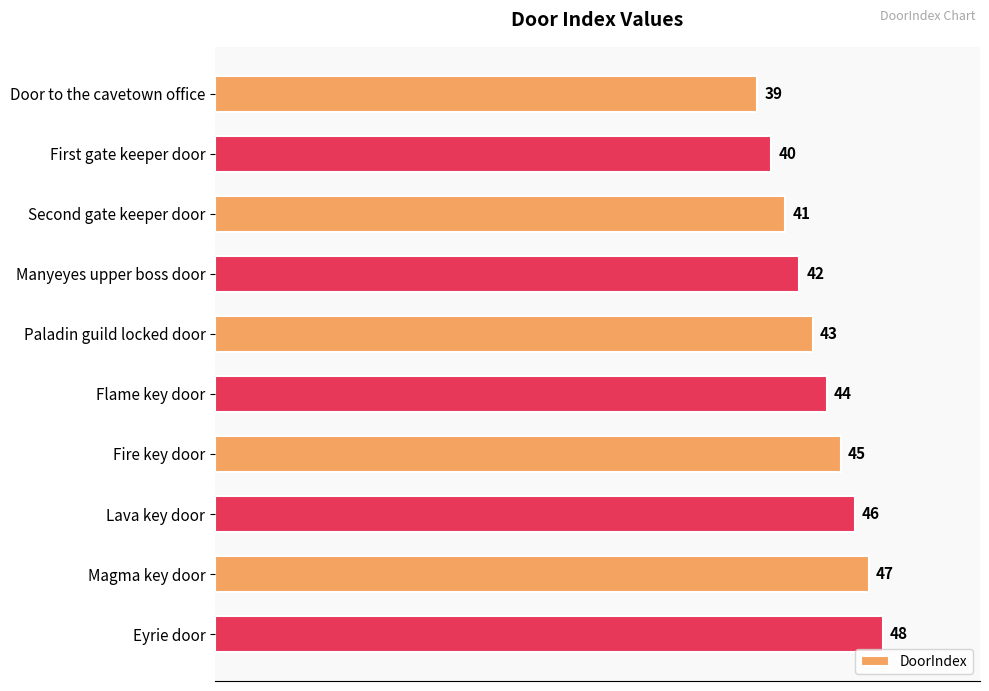

At which label is the value closest to 43?

Paladin guild locked door